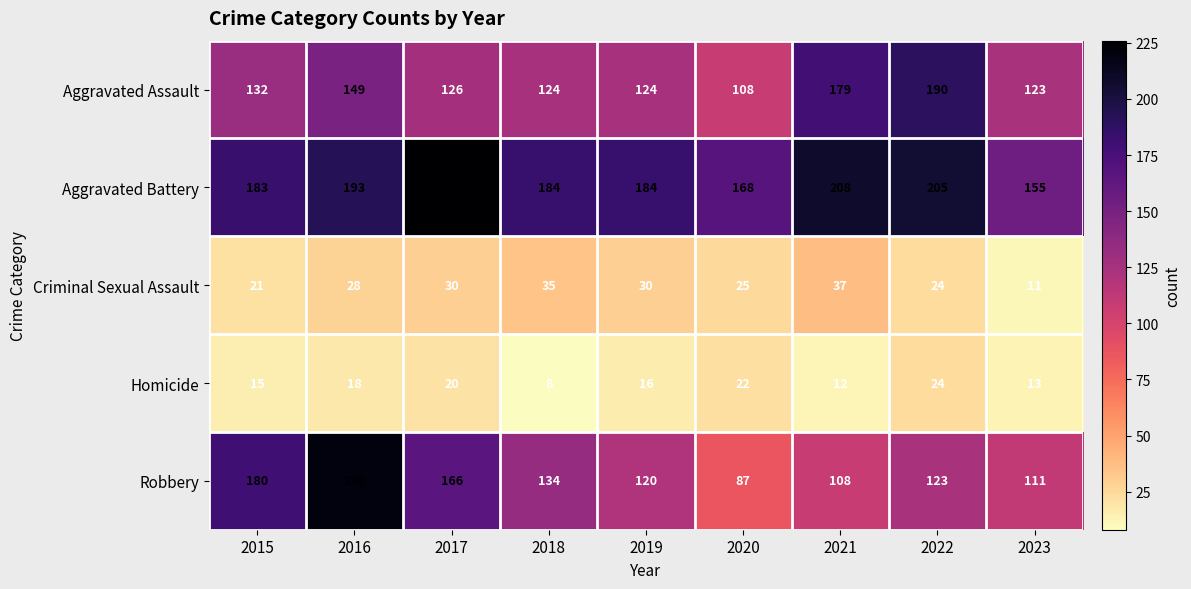

What is the sum of all Aggravated Battery values?

1706